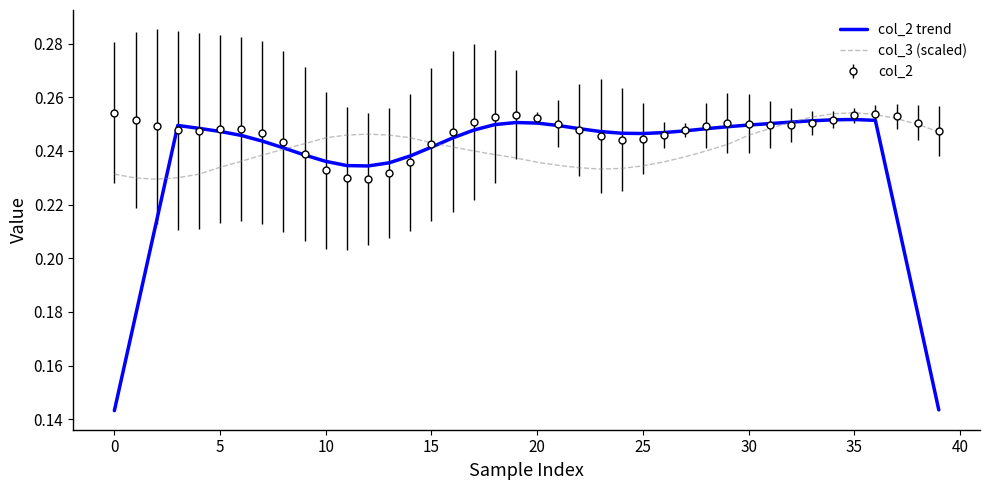

True or false: col_2 trend has more than 2 points higher than both neighbors.

True